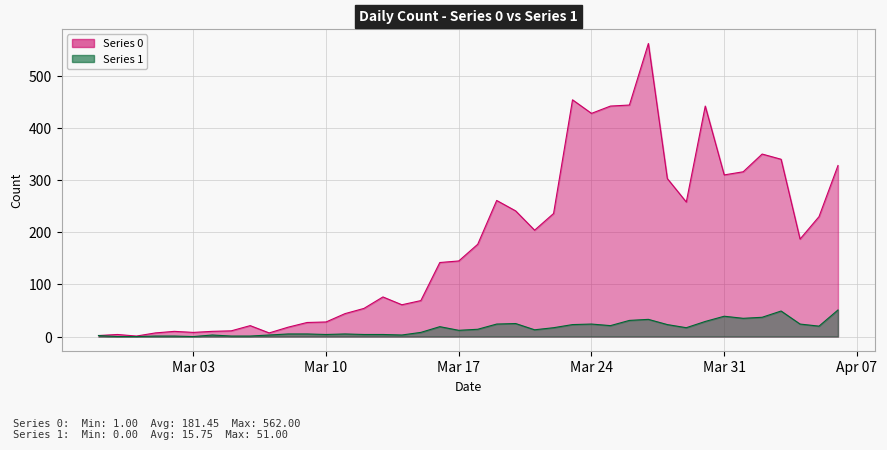

What is the difference between the second highest and second lowest values in the Series 1 series?

49